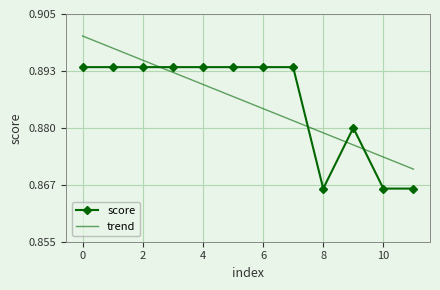

How many intersections are there between trend and score?

4